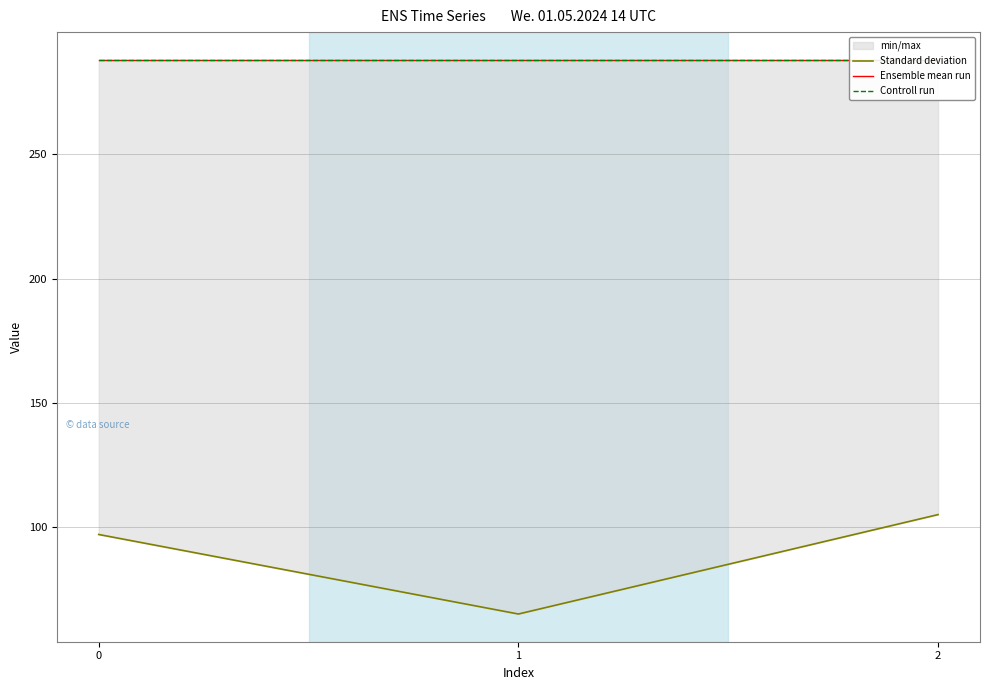

The Controll run series shows 480 at 0. True or false?

False